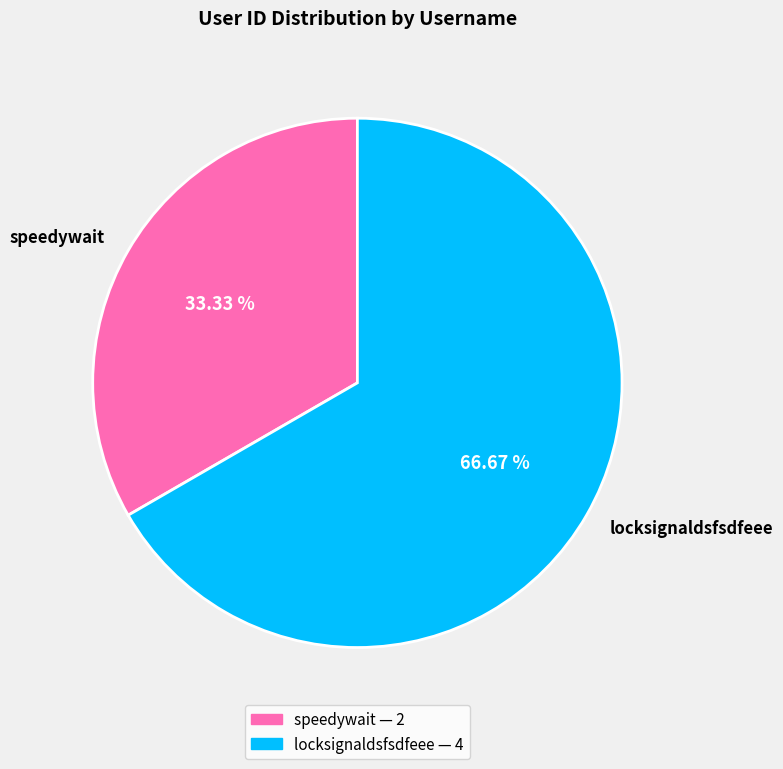

Which category has the smallest portion of the pie?

speedywait